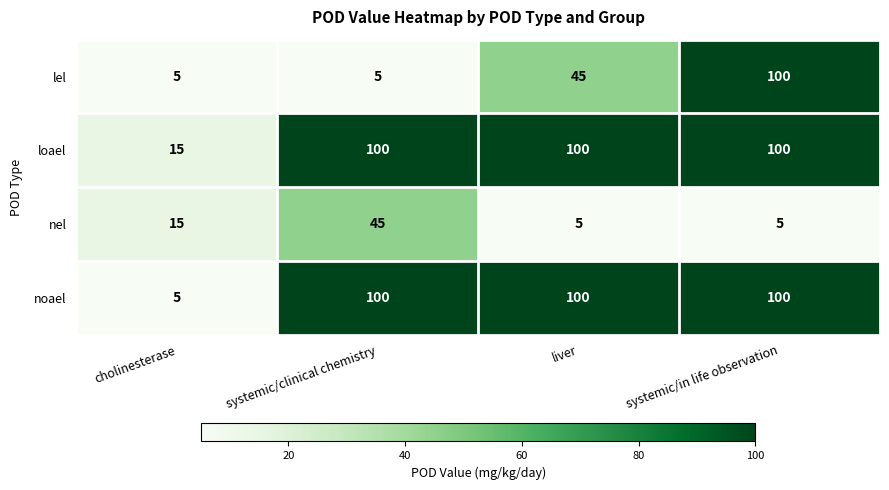

What is the maximum value shown in the chart?

100